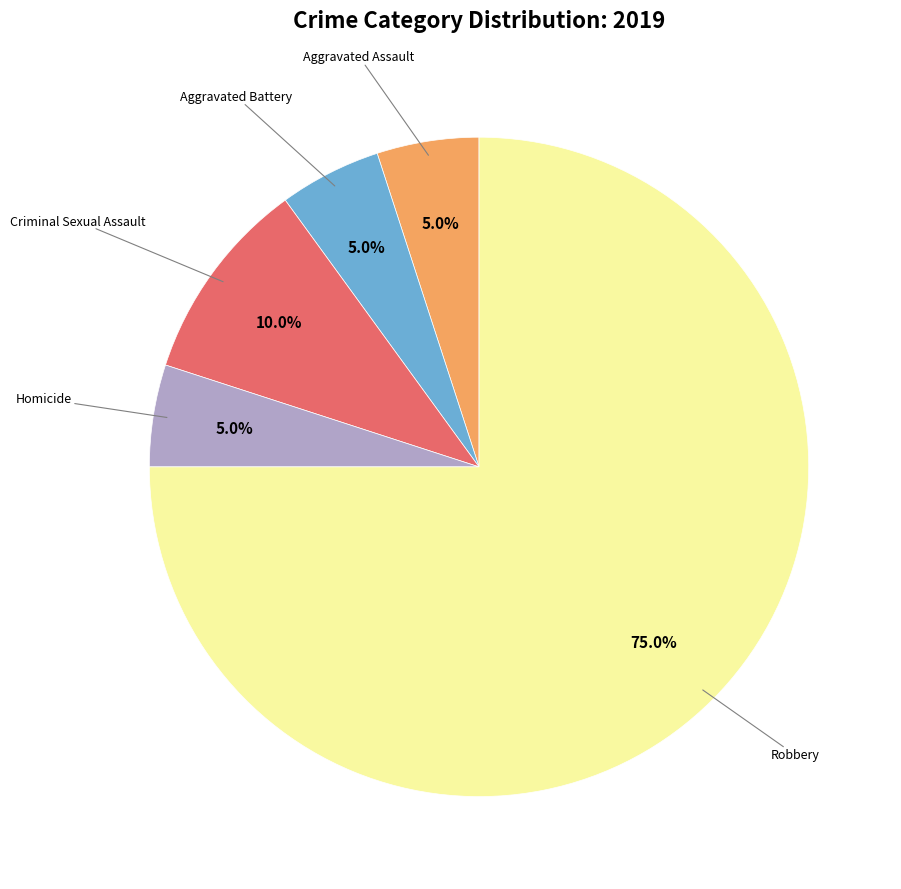

How many segments does this pie chart have?

5